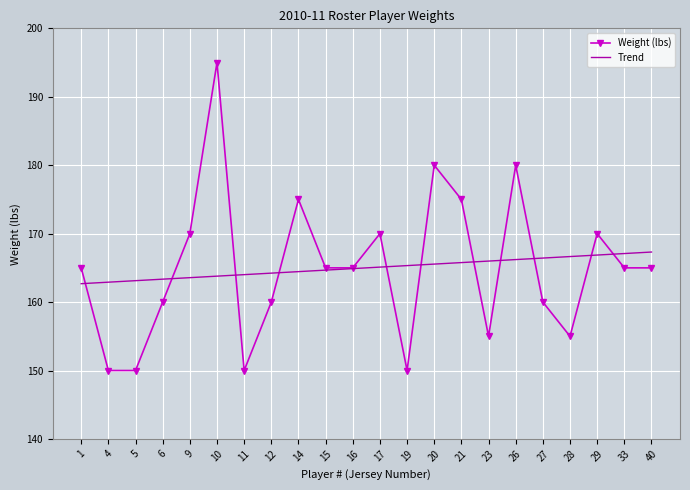

At which category does the chart reach its peak across all series?

10